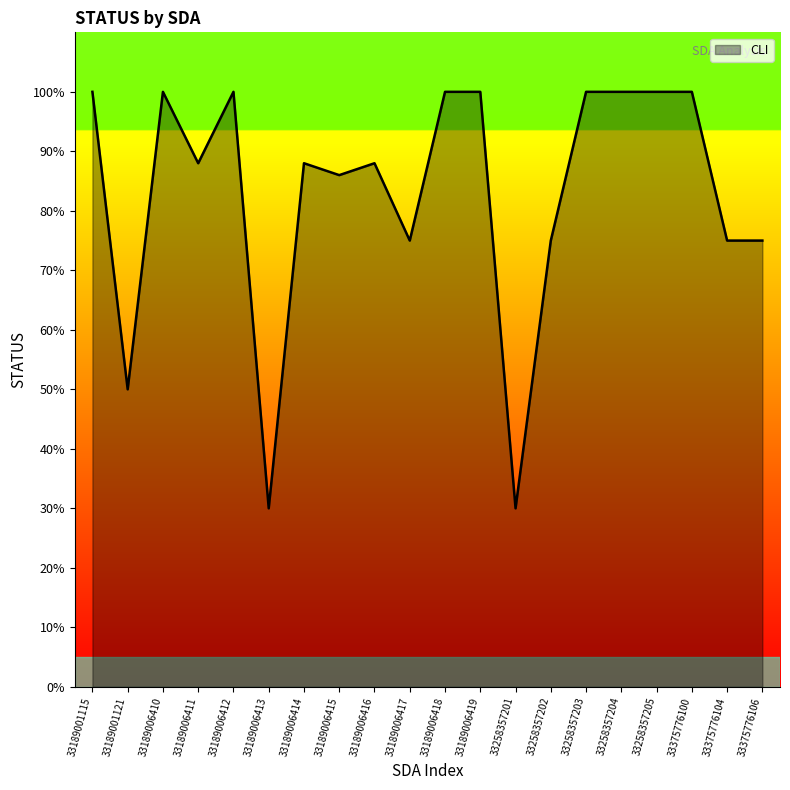

What is the smallest value displayed?

30